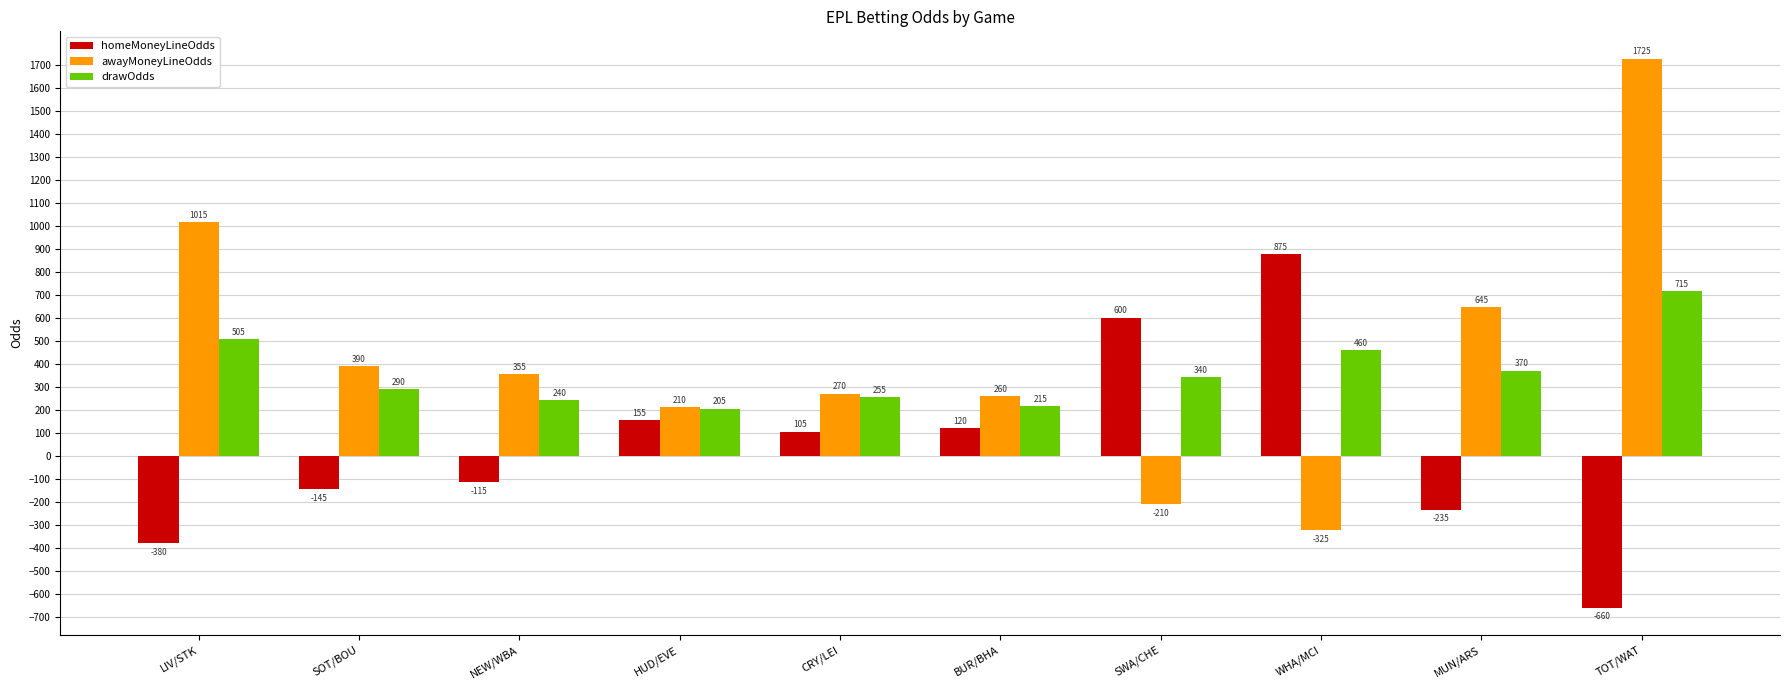

How many series are shown in this chart?

3